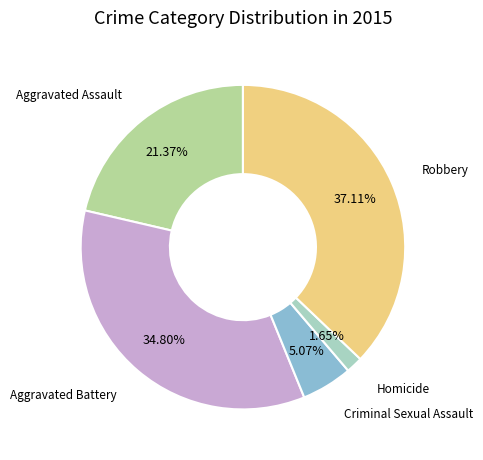

Does any single category account for the majority?

No